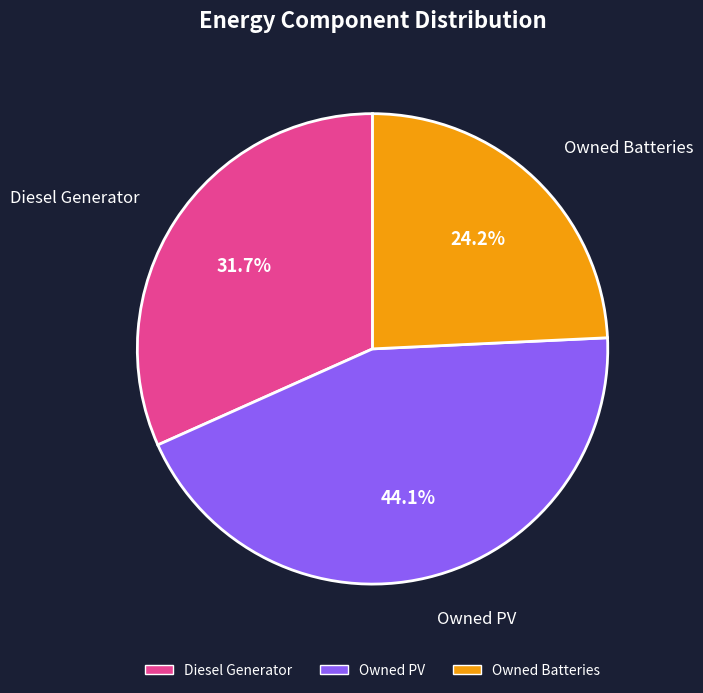

Rank the categories by value from highest to lowest.

Owned PV, Diesel Generator, Owned Batteries